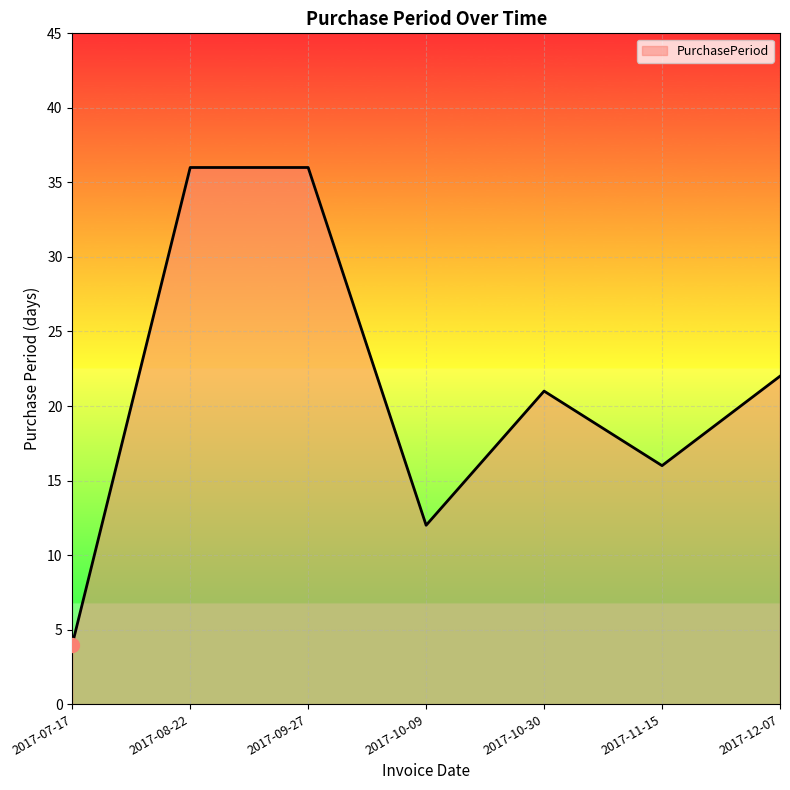

How many interior local valleys (lower than both neighbors) does the data have?

2